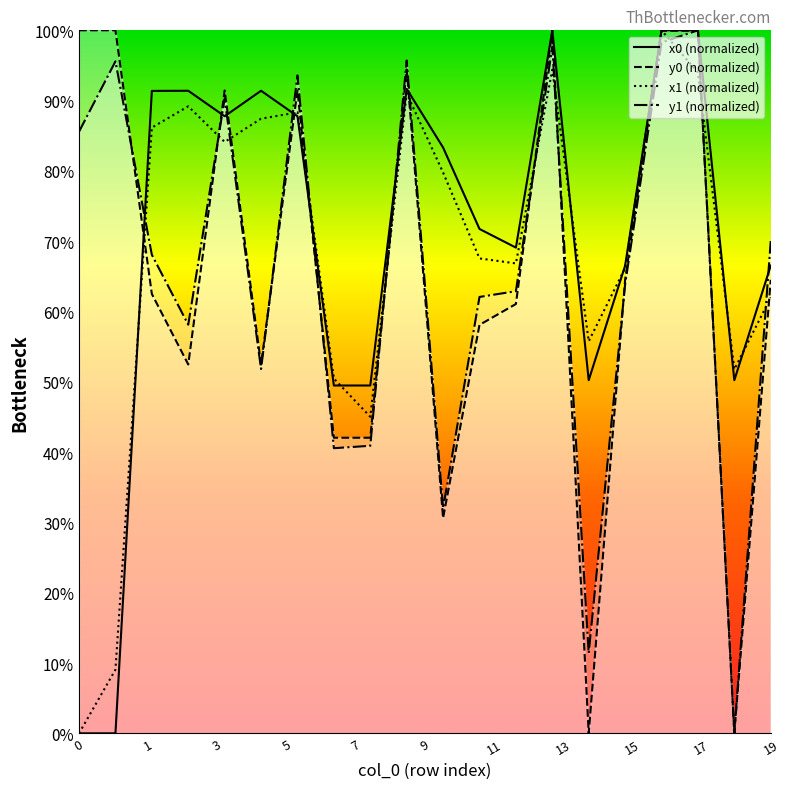

Count the number of categories in the chart.

20